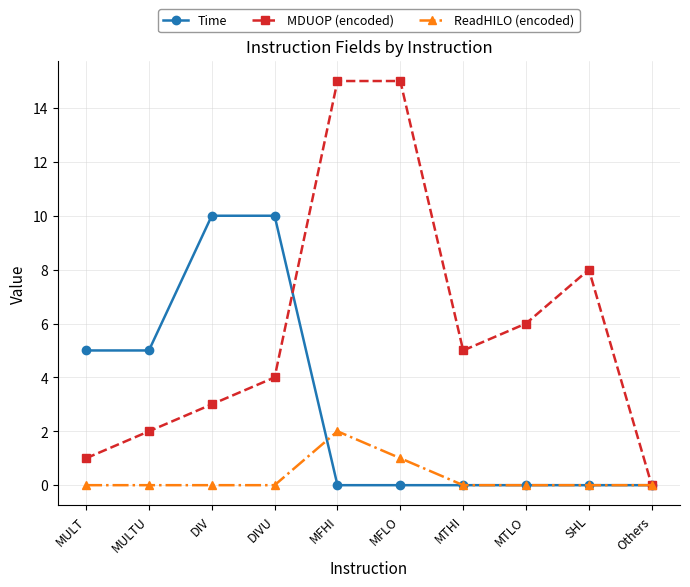

The Time series shows 7 at MULT. True or false?

False